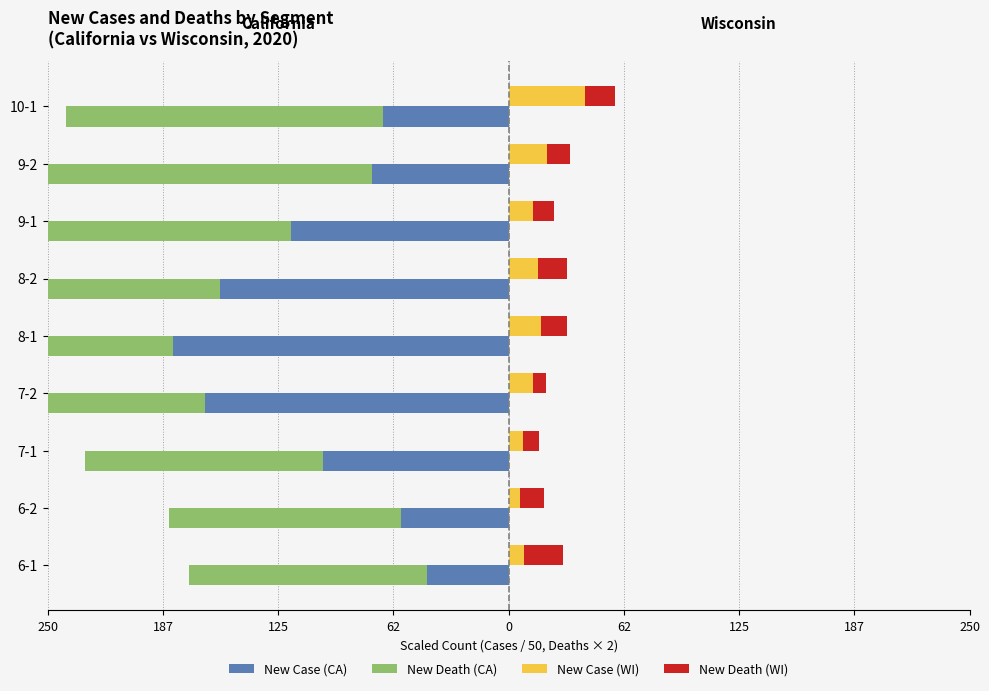

How many bars are there in total?

36